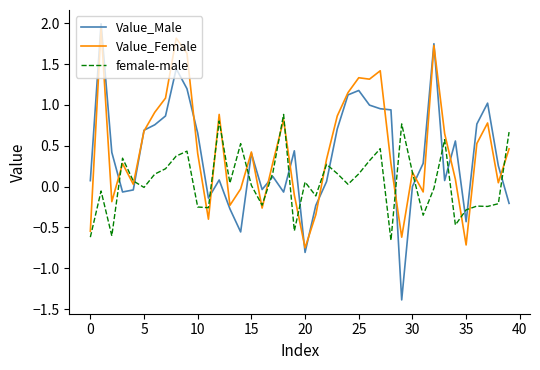

What is the greatest value displayed?

2.0